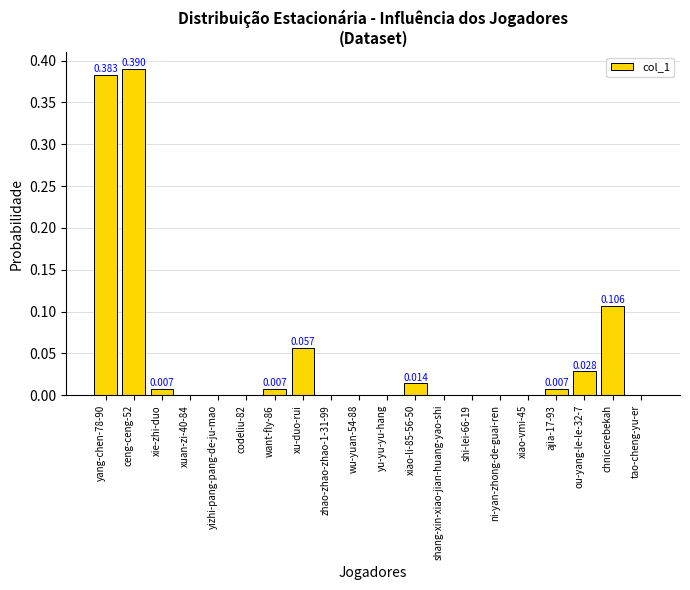

Is it true that the value at ni-yan-zhong-de-guai-ren is -0.2?

False